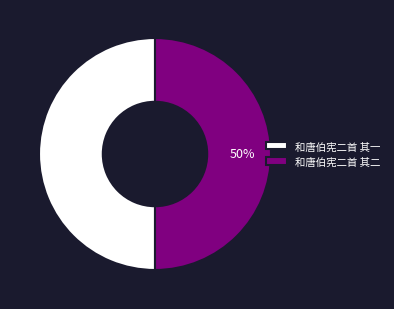

Is it true that 和唐伯宪二首 其一 is 63% of the pie?

False